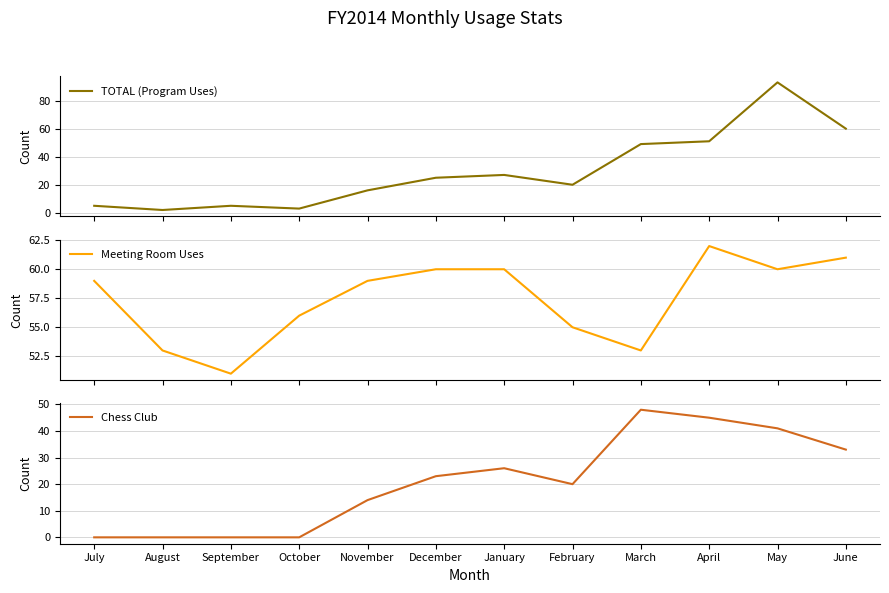

What is the sum of the TOTAL (Program Uses) values at November and March?

65